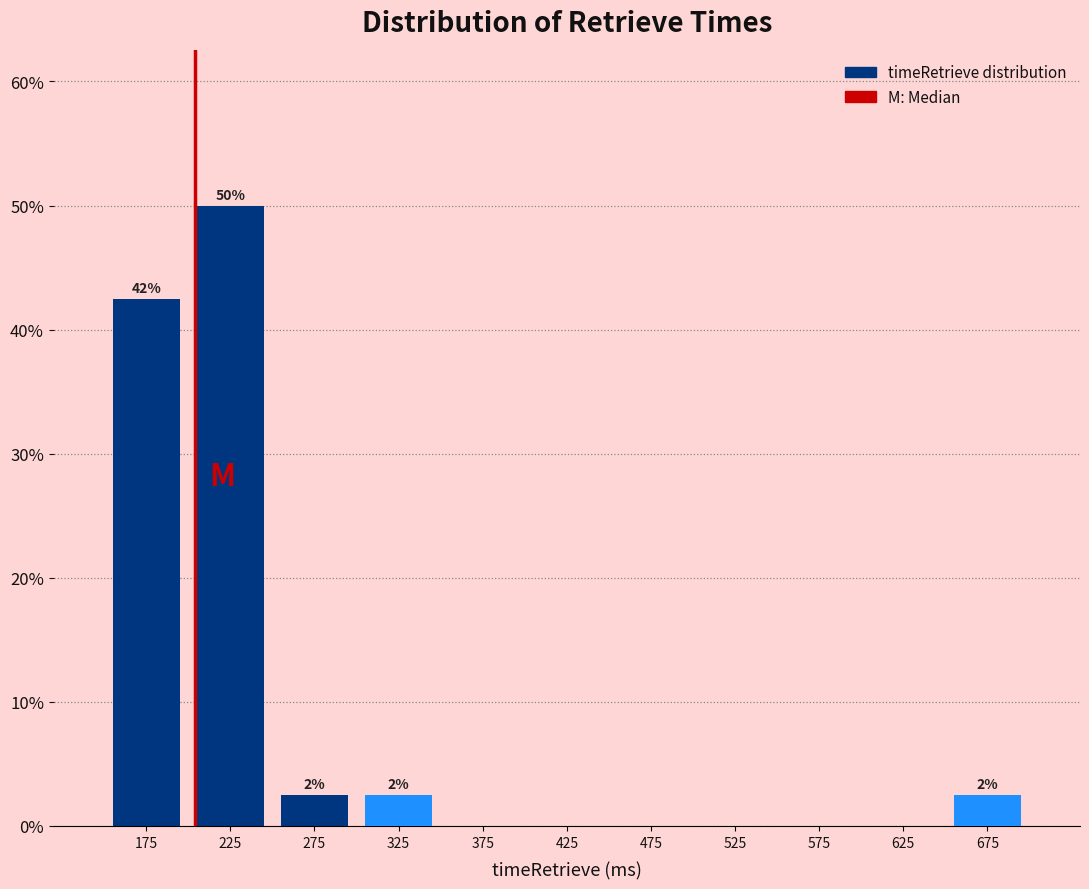

Which range on the x-axis has the tallest bar?

200 to 250